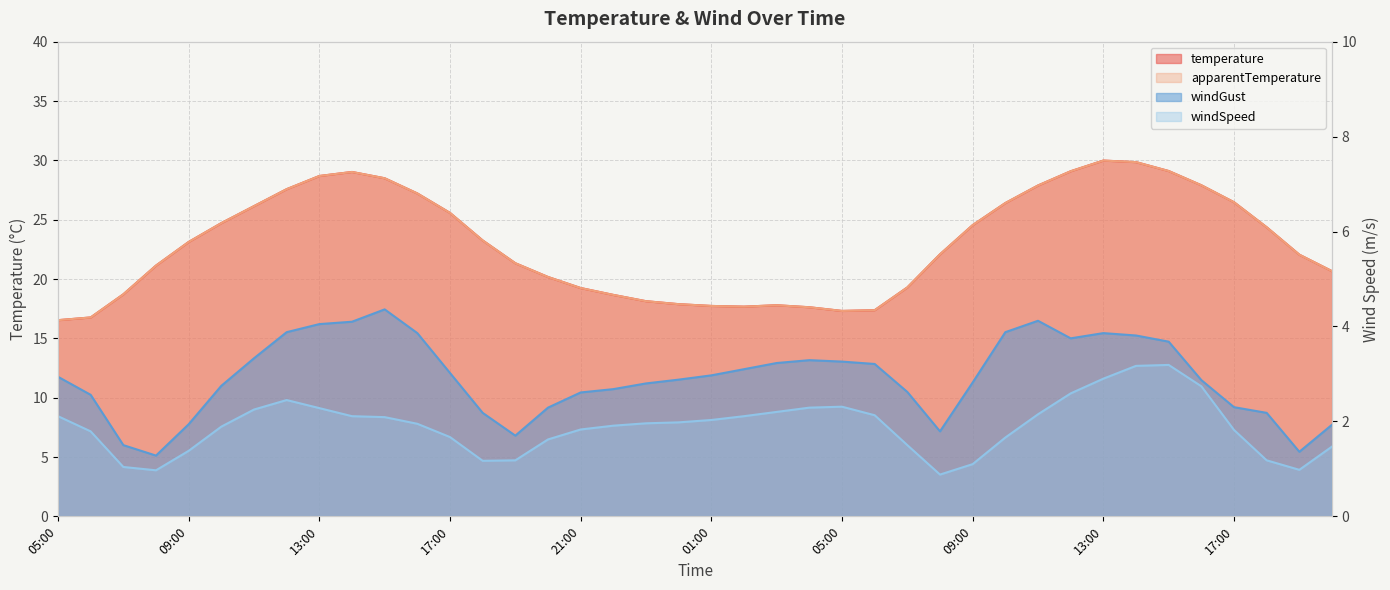

List the series in order of their peak value, highest first.

temperature, apparentTemperature, windGust, windSpeed